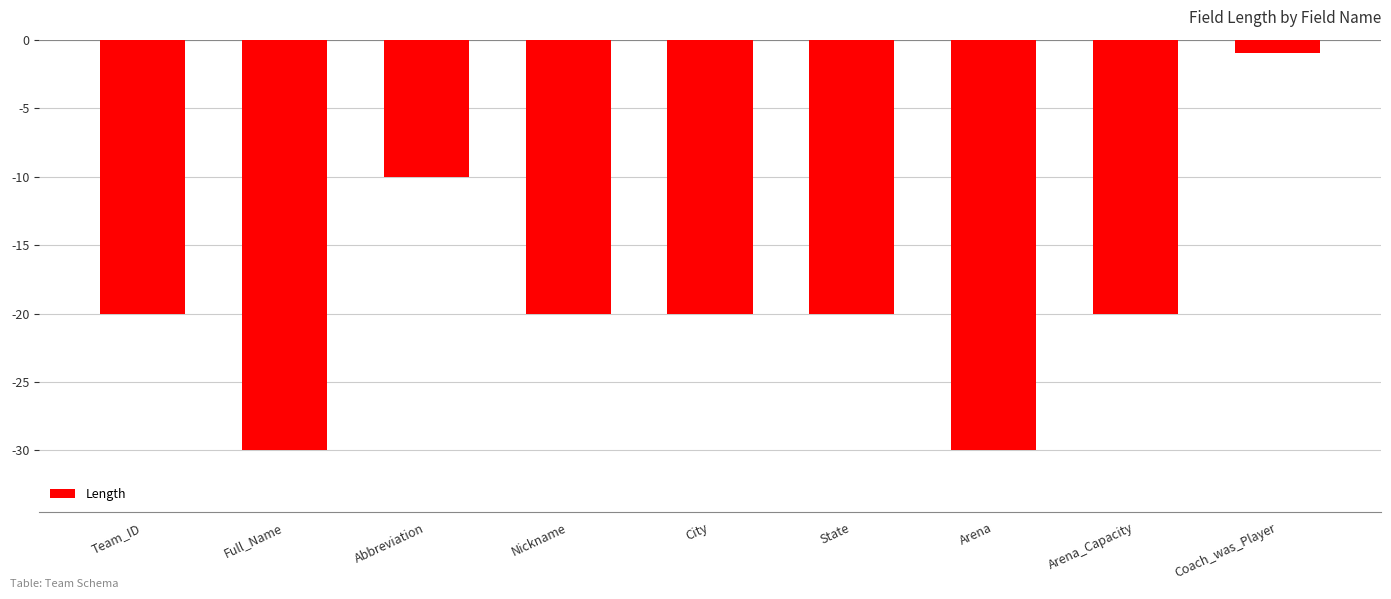

What is the difference between the second highest and minimum values?

20